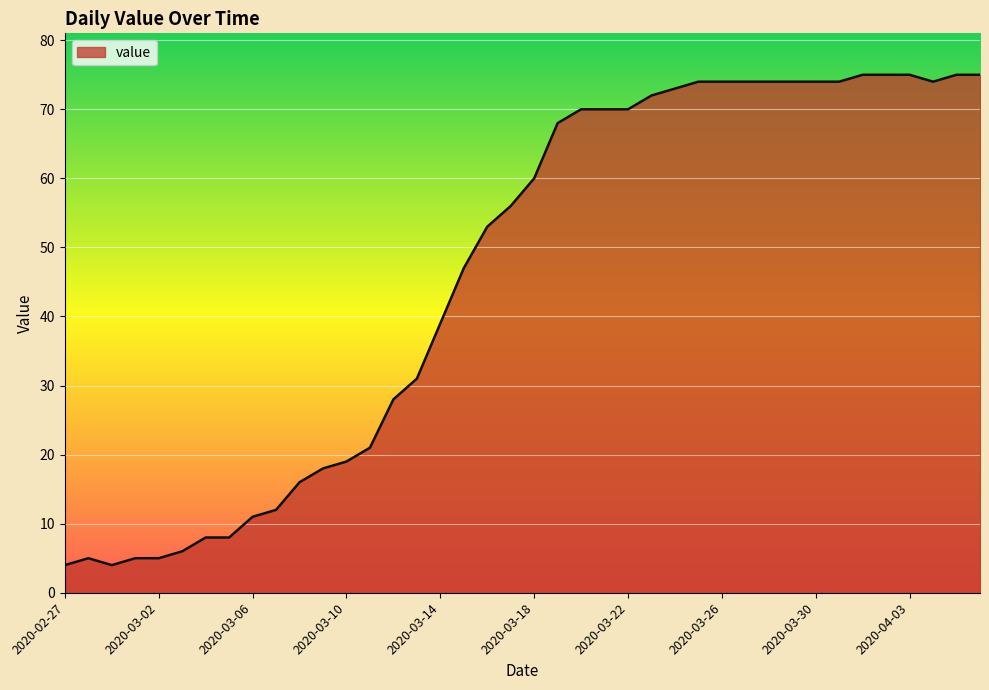

What is the minimum value shown in the chart?

4